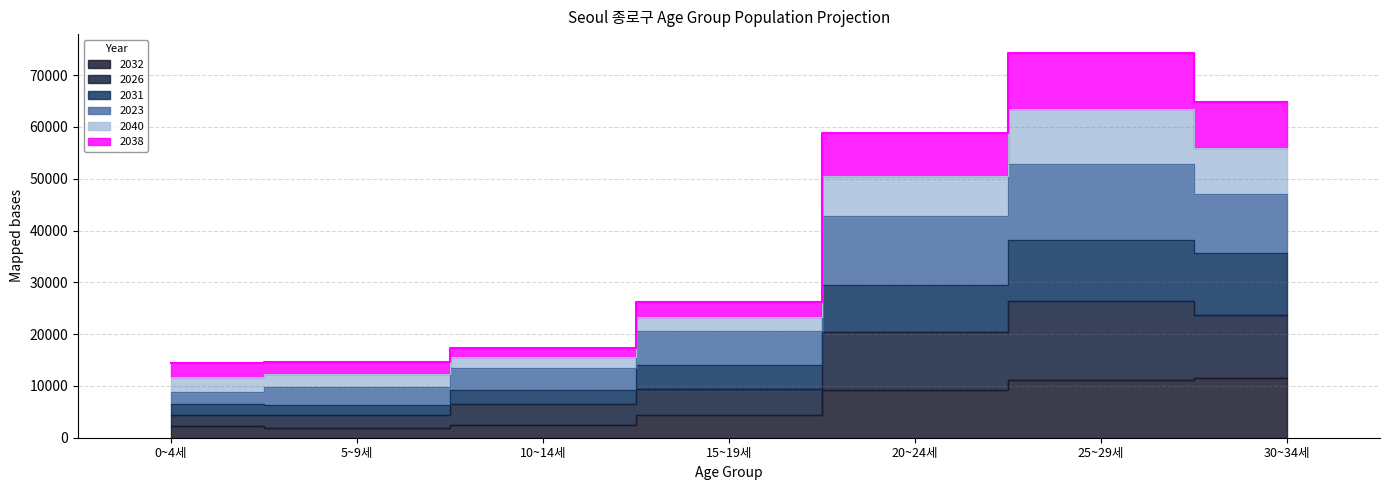

True or false: 2040 has more than 2 points higher than both neighbors.

False